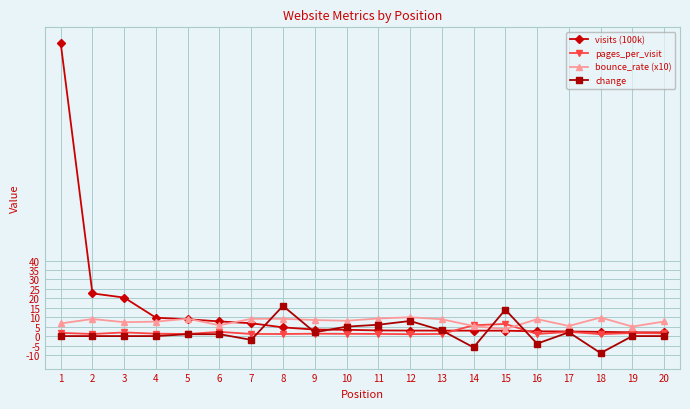

Is the value of bounce_rate (x10) at 8 greater than the value of pages_per_visit at 7?

Yes